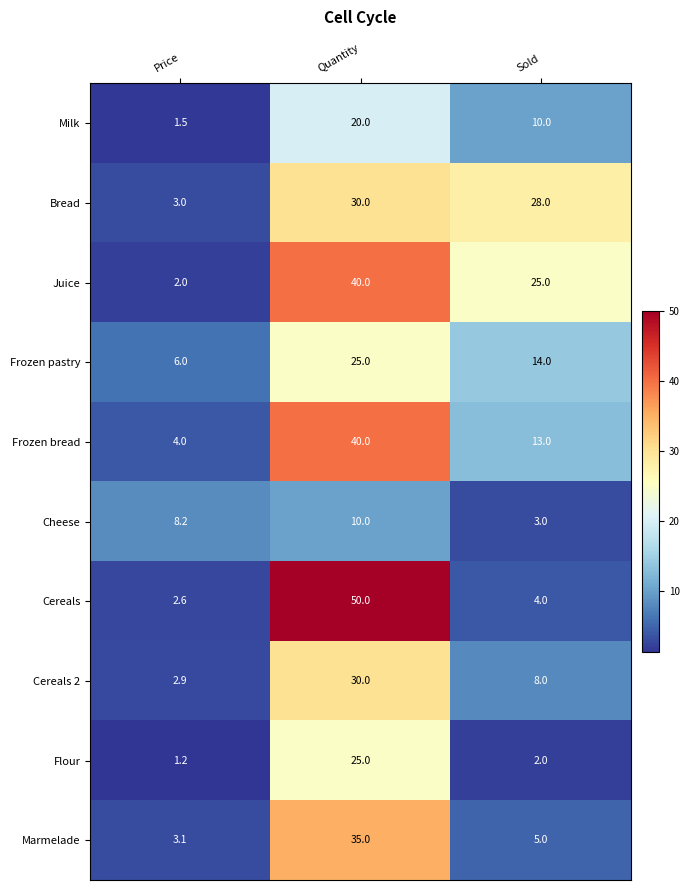

What is the sum of the Juice values at Sold and Quantity?

65.0